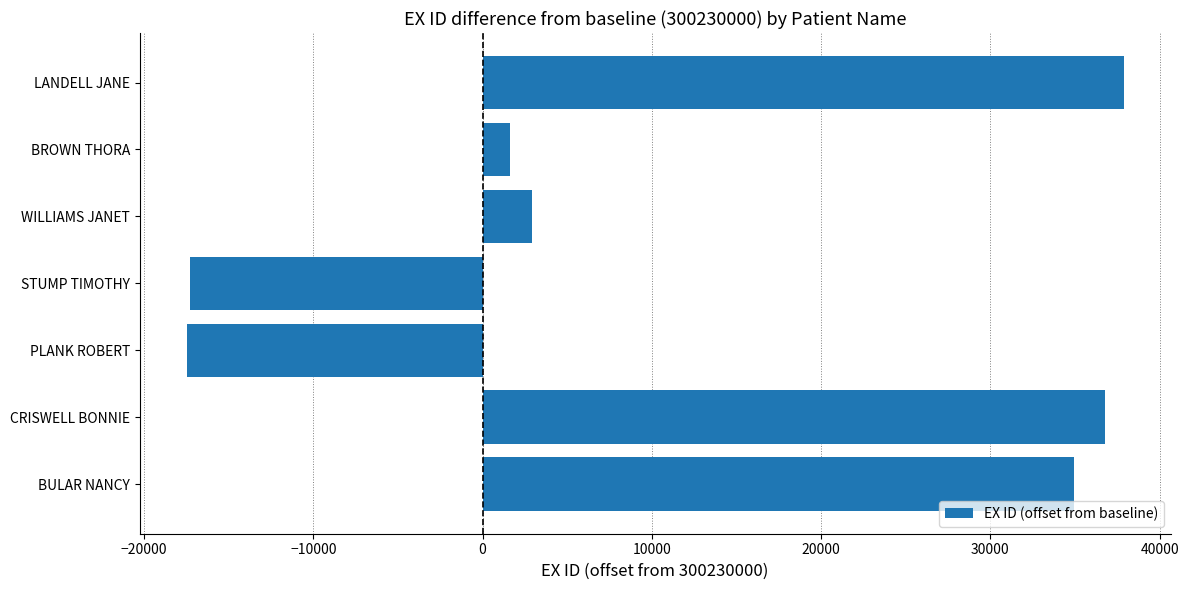

At which label is the value closest to 10197?

WILLIAMS JANET